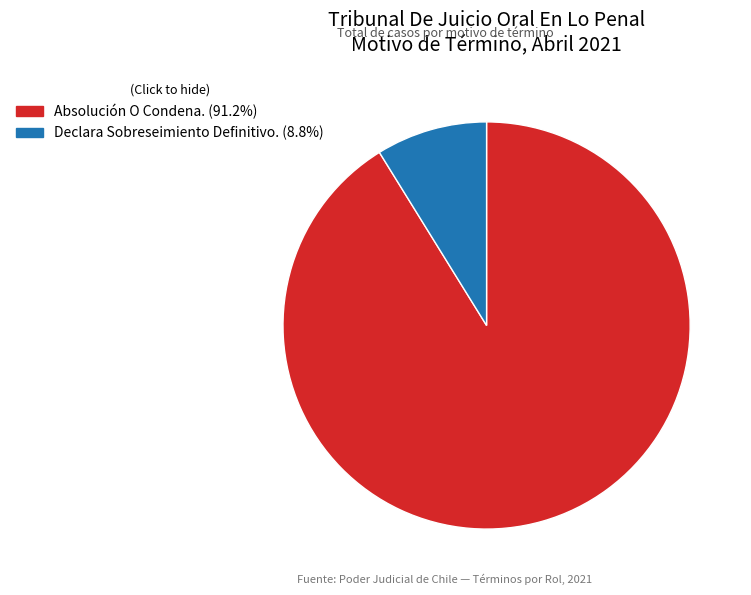

What is the majority slice?

Absolución O Condena.